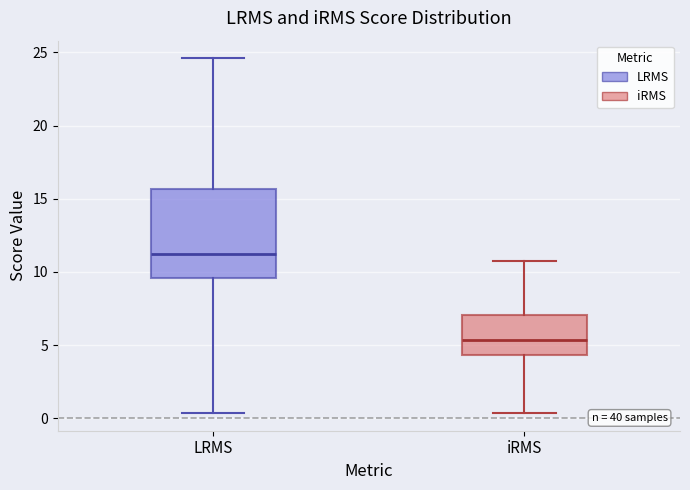

Which box is the tallest, from its lower edge to its upper edge?

LRMS